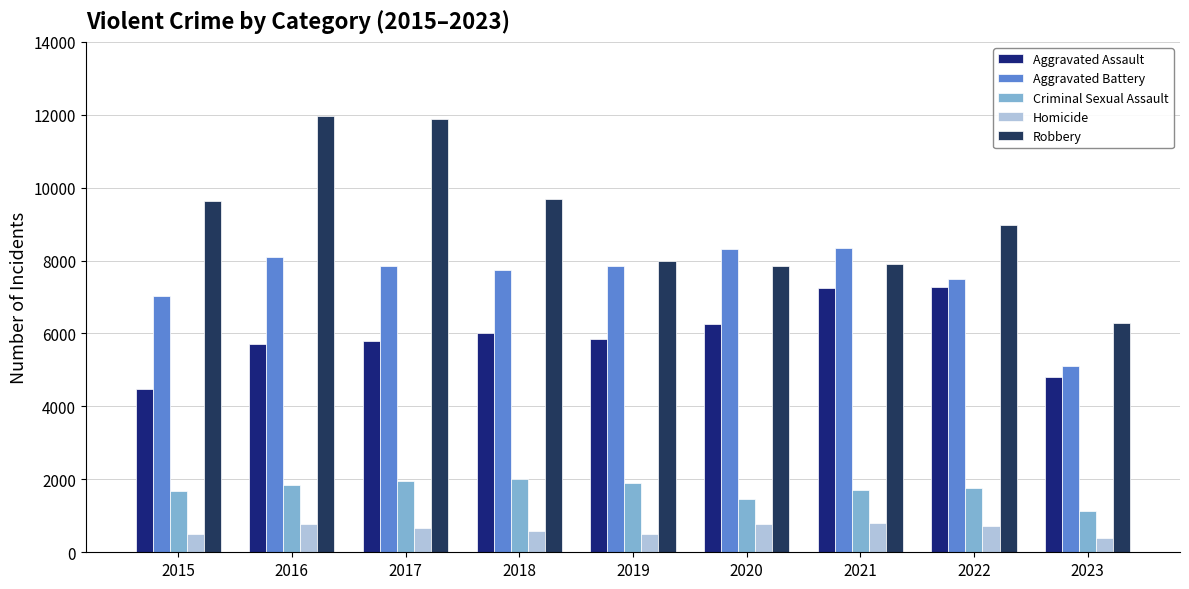

True or false: Aggravated Assault has a value of 5793 at 2017.

True